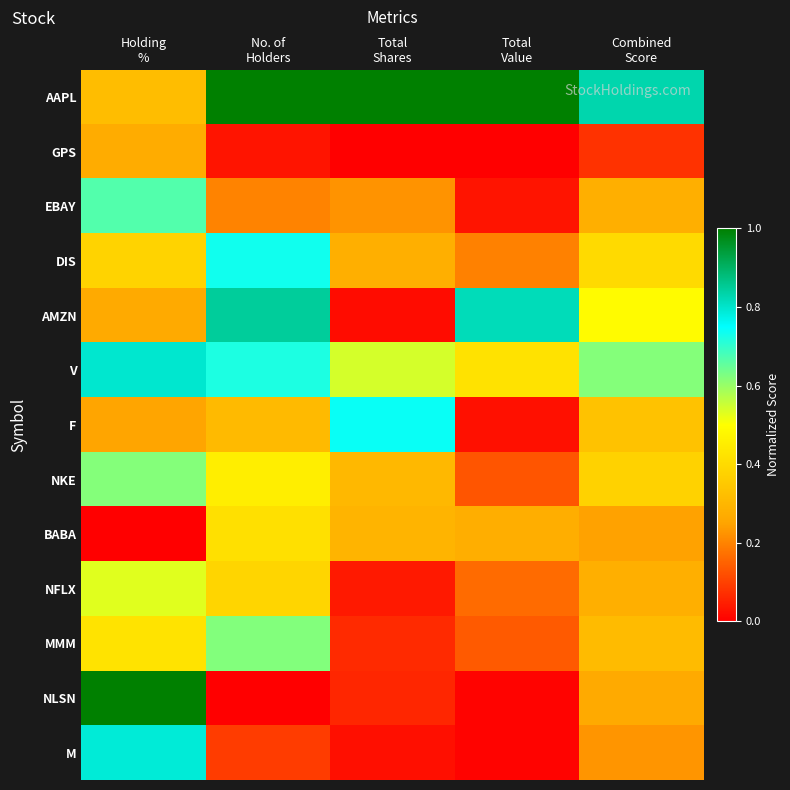

Reading right to left, extract all data points from this chart.

AAPL: Combined
Score=0.8	Total
Value=1.0	Total
Shares=1.0	No. of
Holders=1.0	Holding
%=0.3
GPS: Combined
Score=0.1	Total
Value=0.0	Total
Shares=0.0	No. of
Holders=0.0	Holding
%=0.3
EBAY: Combined
Score=0.3	Total
Value=0.0	Total
Shares=0.2	No. of
Holders=0.2	Holding
%=0.7
DIS: Combined
Score=0.4	Total
Value=0.2	Total
Shares=0.3	No. of
Holders=0.7	Holding
%=0.4
AMZN: Combined
Score=0.5	Total
Value=0.8	Total
Shares=0.0	No. of
Holders=0.8	Holding
%=0.3
V: Combined
Score=0.6	Total
Value=0.4	Total
Shares=0.5	No. of
Holders=0.7	Holding
%=0.8
F: Combined
Score=0.3	Total
Value=0.0	Total
Shares=0.7	No. of
Holders=0.3	Holding
%=0.3
NKE: Combined
Score=0.4	Total
Value=0.1	Total
Shares=0.3	No. of
Holders=0.5	Holding
%=0.6
BABA: Combined
Score=0.2	Total
Value=0.3	Total
Shares=0.3	No. of
Holders=0.4	Holding
%=0.0
NFLX: Combined
Score=0.3	Total
Value=0.2	Total
Shares=0.0	No. of
Holders=0.4	Holding
%=0.5
MMM: Combined
Score=0.3	Total
Value=0.1	Total
Shares=0.1	No. of
Holders=0.6	Holding
%=0.4
NLSN: Combined
Score=0.3	Total
Value=0.0	Total
Shares=0.1	No. of
Holders=0.0	Holding
%=1.0
M: Combined
Score=0.2	Total
Value=0.0	Total
Shares=0.0	No. of
Holders=0.1	Holding
%=0.8